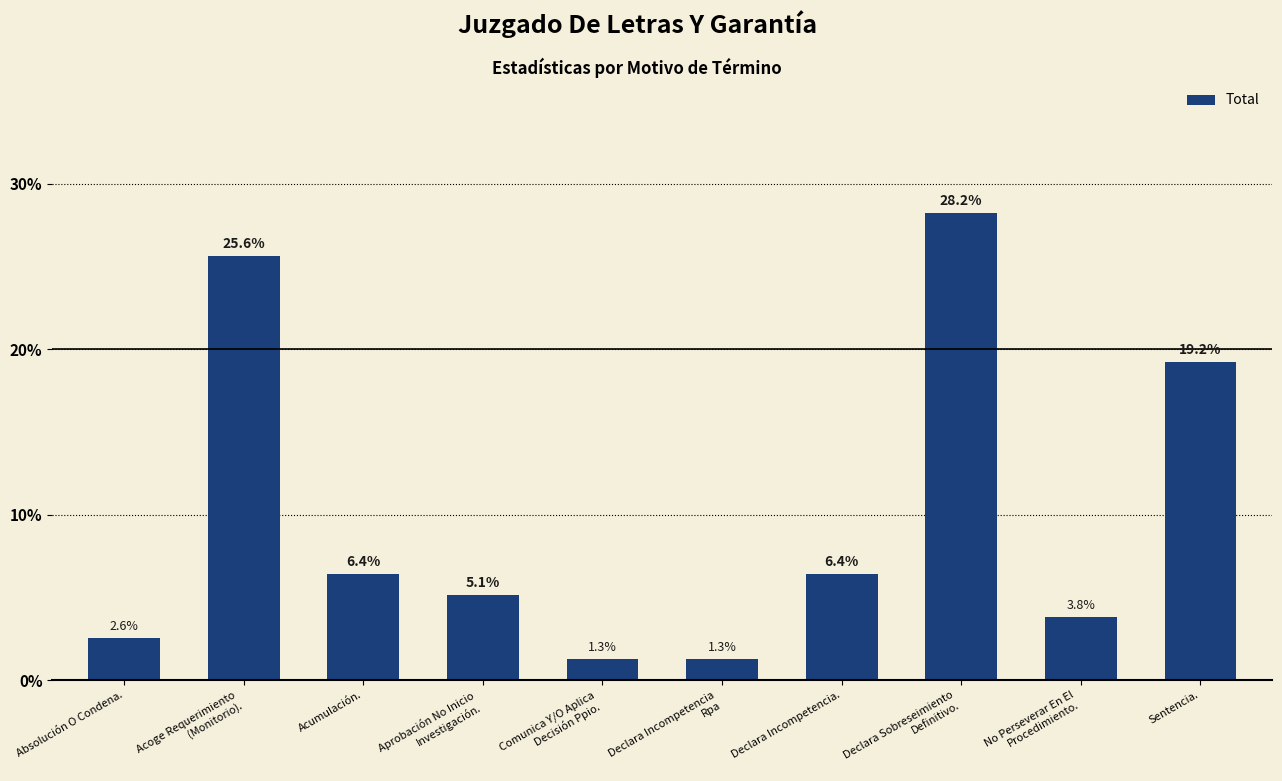

What is the label of the 5th bar from the left?

Comunica Y/O Aplica
Decisión Ppio.